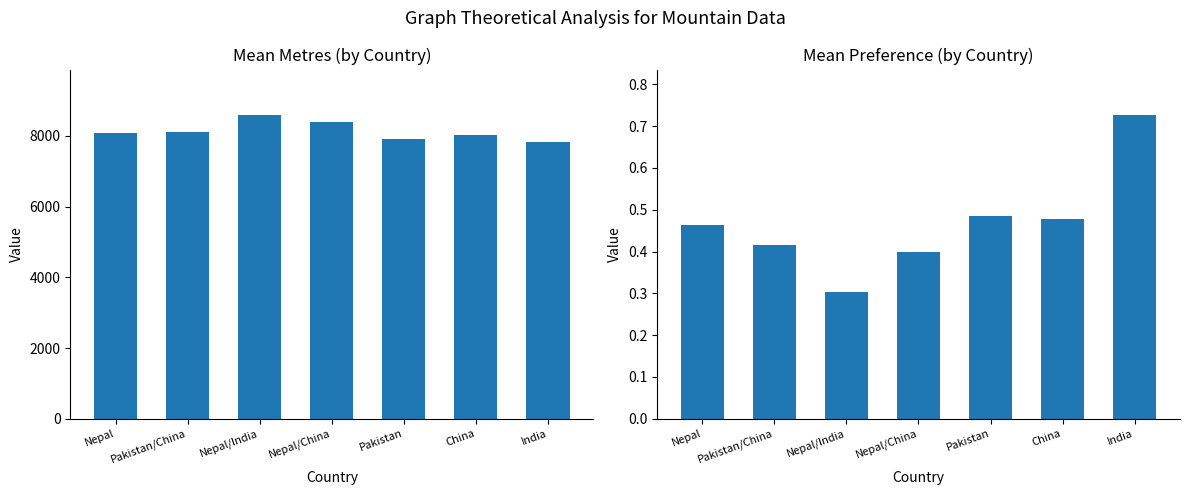

At Nepal/India, list the series in order from largest to smallest.

Metres, Preference